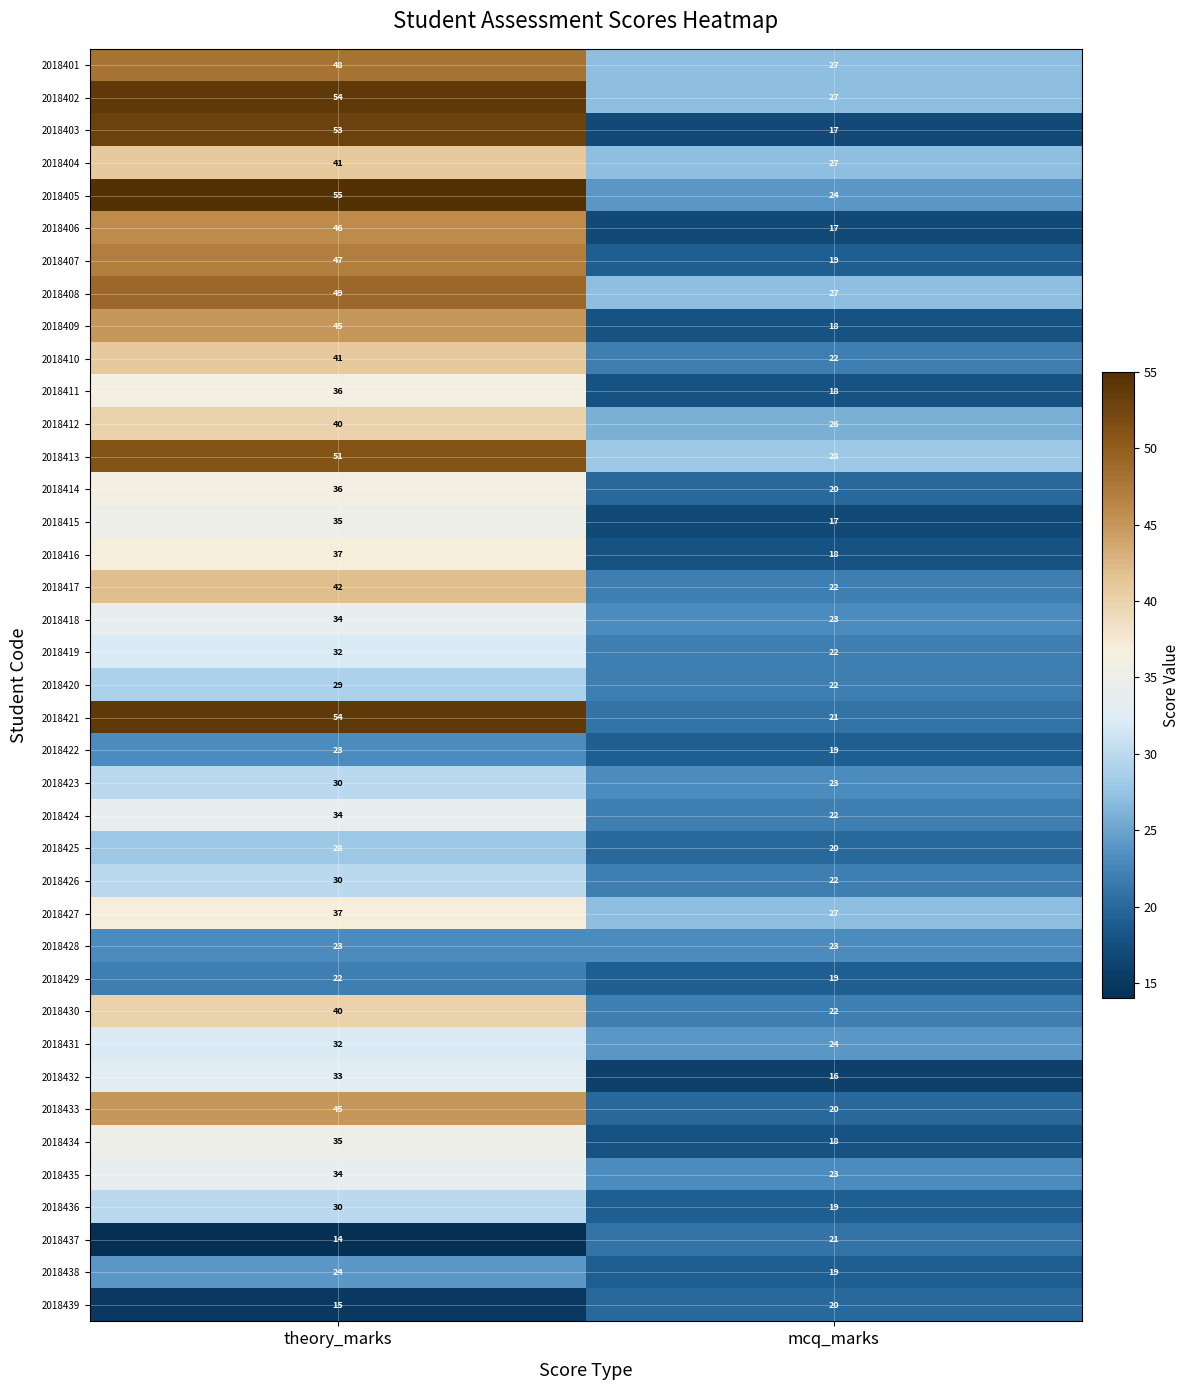

What is the approximate value of 2018438 at theory_marks?

24